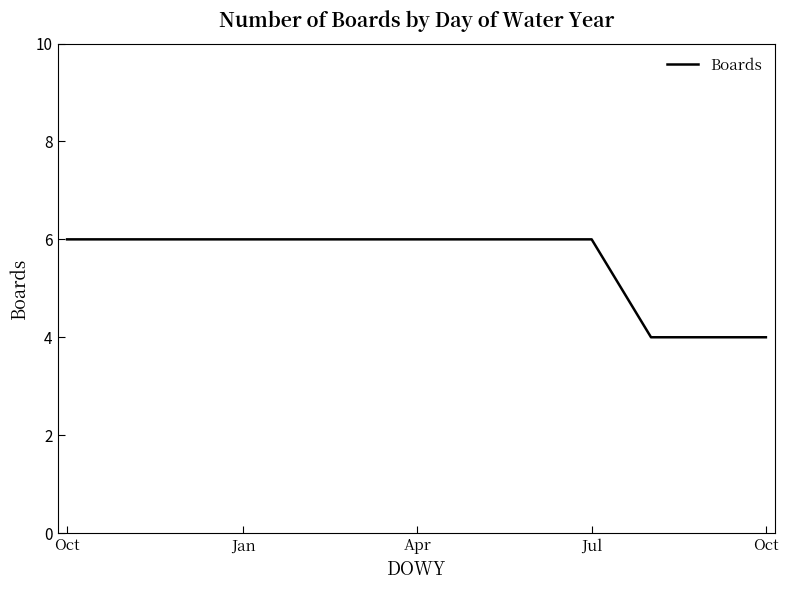

What is the minimum value shown in the chart?

4